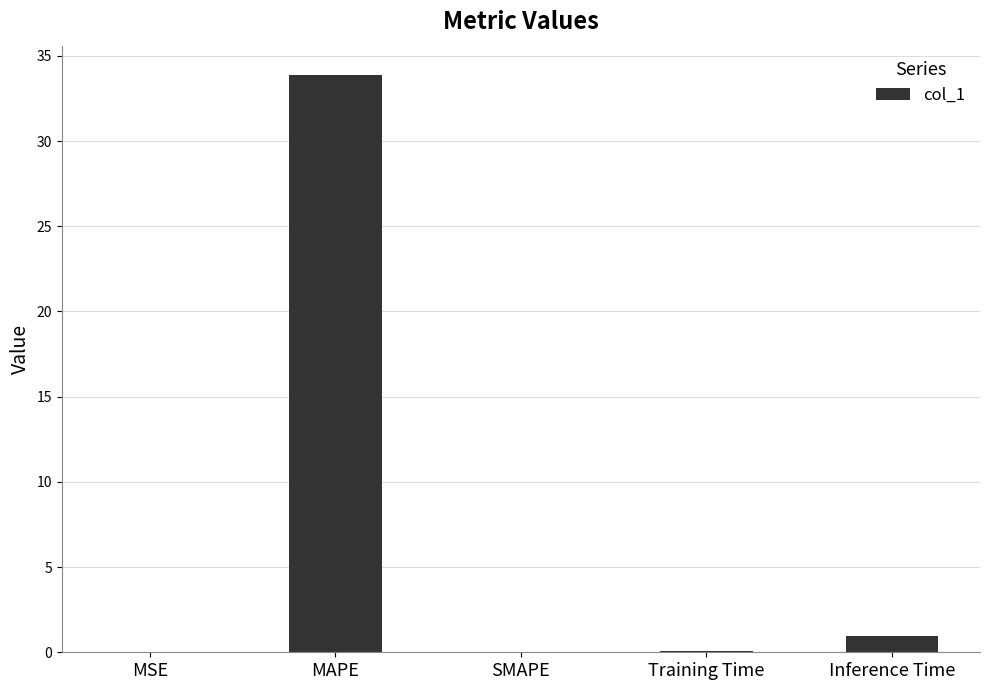

What is the change in value from MAPE to SMAPE?

-33.9